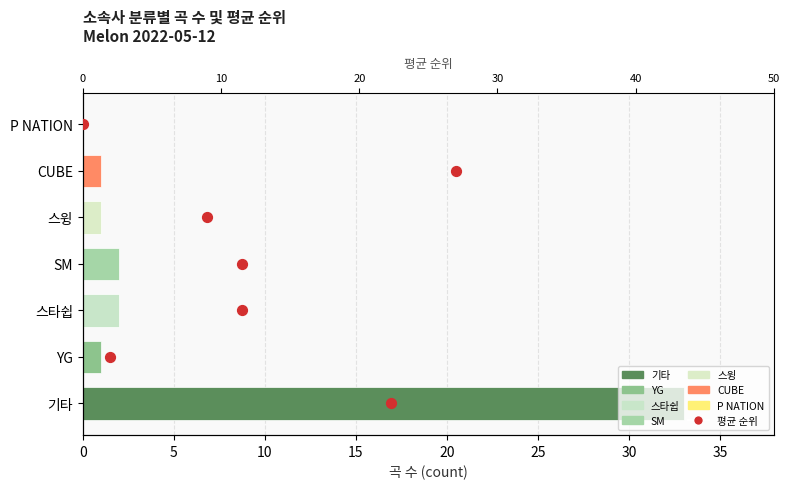

Which has a higher value, 10 or 25?

25